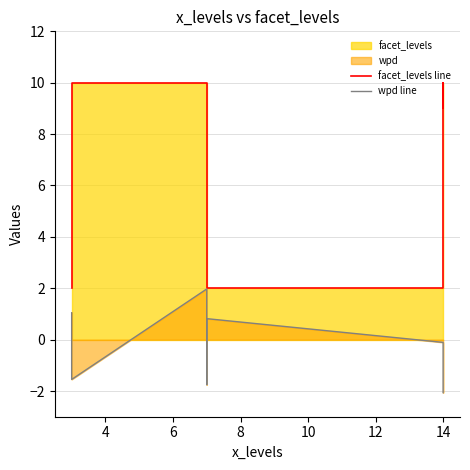

True or false: facet_levels line and wpd line cross at least once.

False